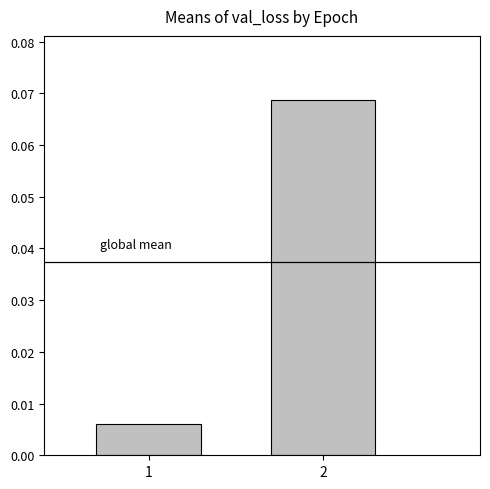

List the labels in order of value, largest first.

2, 1